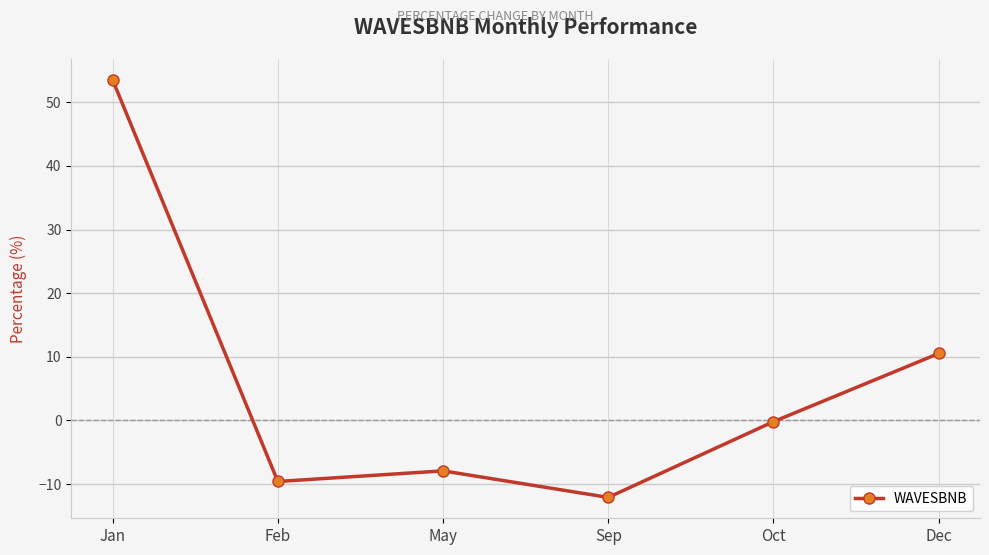

True or false: the data shows 53.5 at Jan.

True